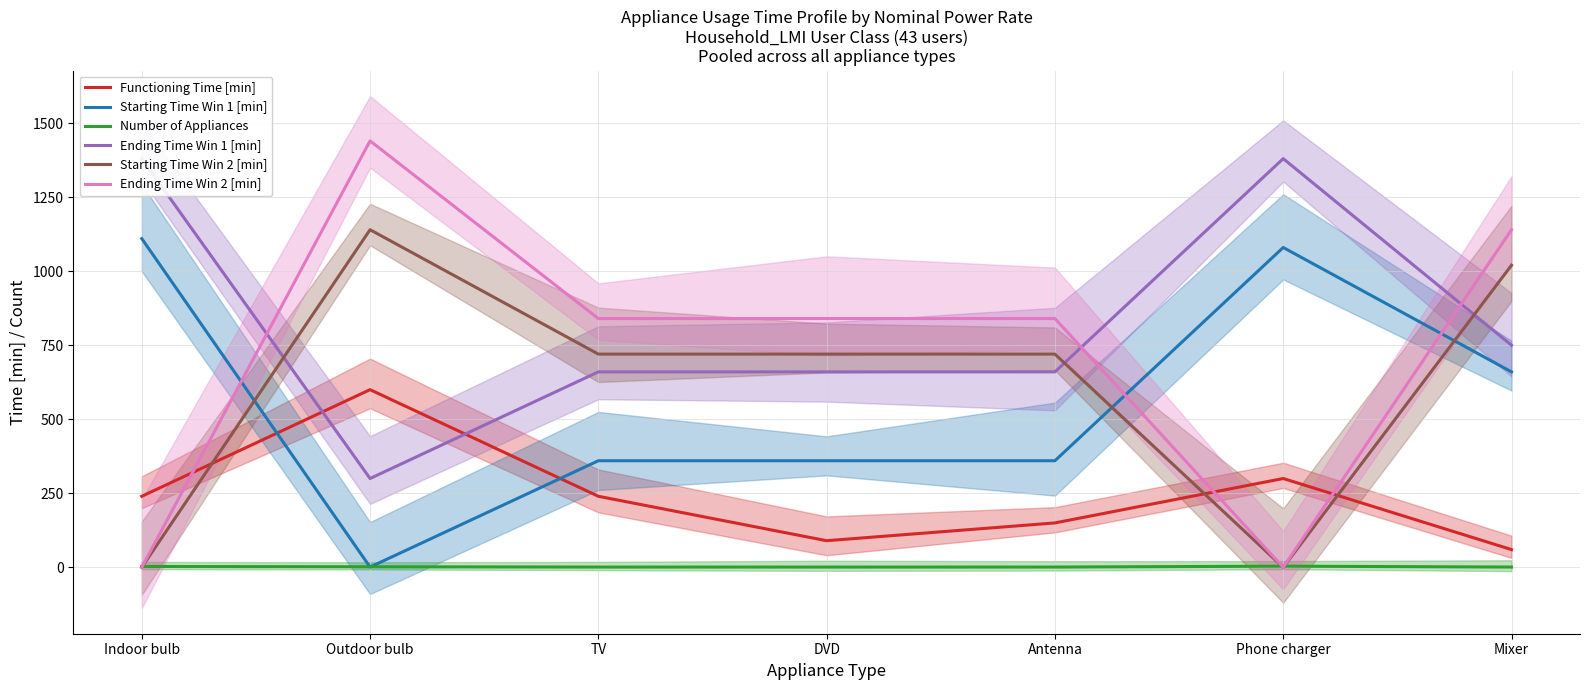

How many times do Number of Appliances and Starting Time Win 1 [min] cross each other?

2